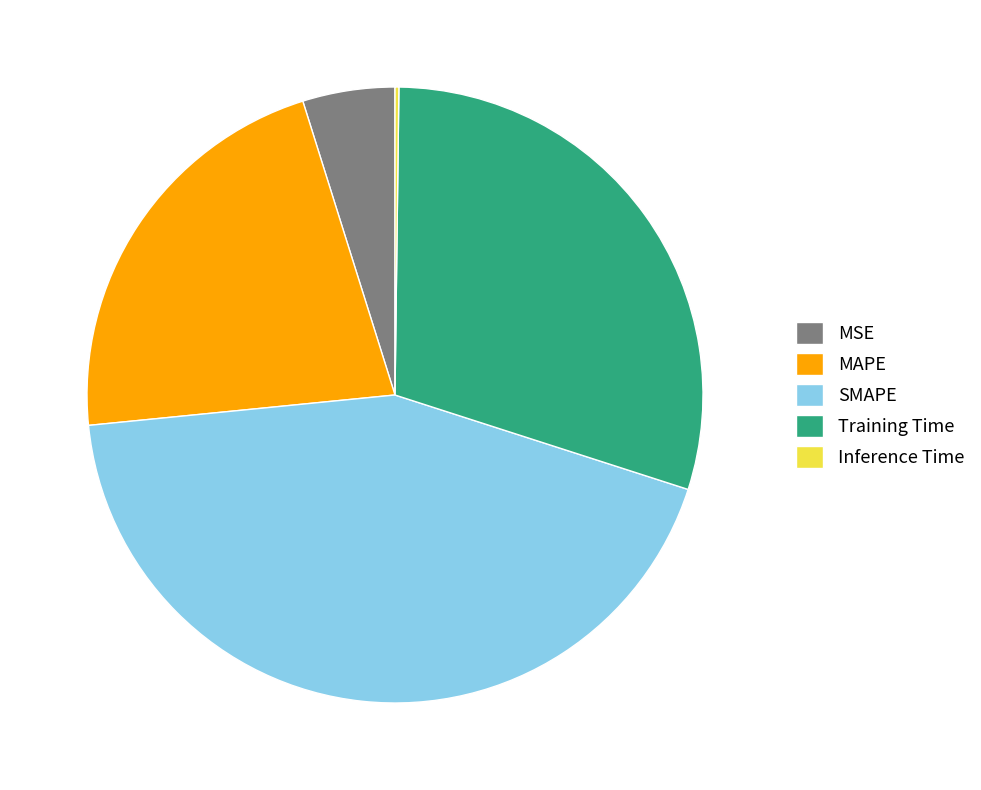

Which category has the biggest portion of the pie?

SMAPE